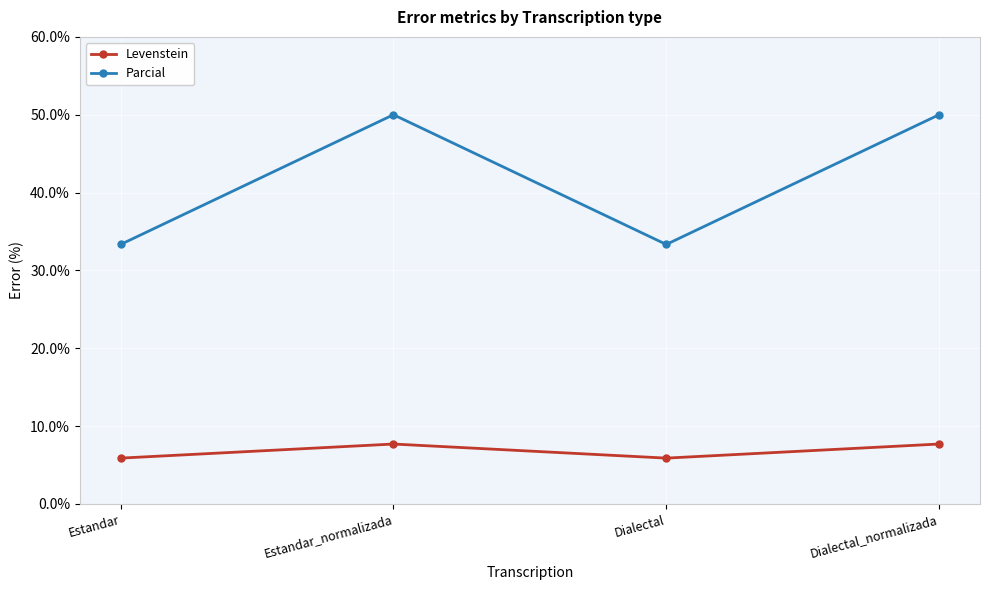

At which label does Levenstein first exceed 7?

Estandar_normalizada